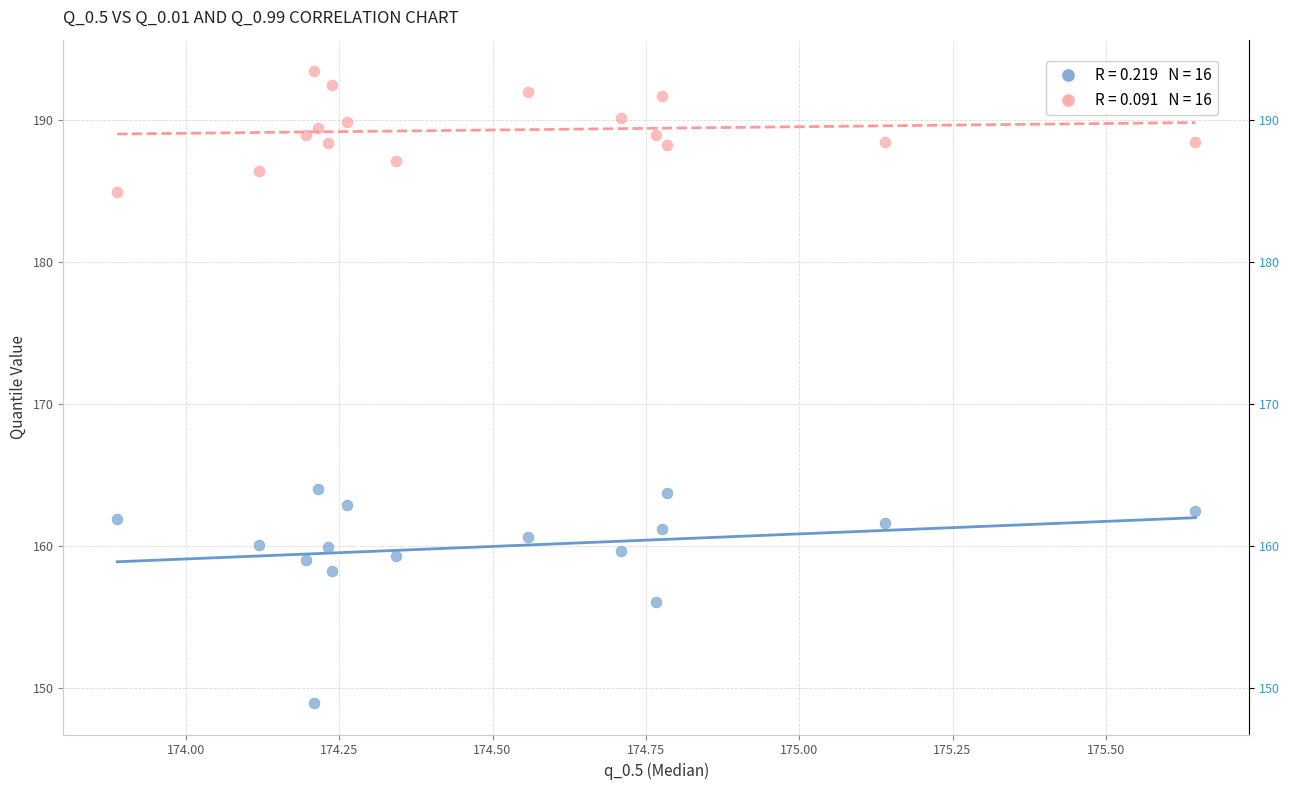

Across all data points, what is the range of X values (max minus min)?

1.8